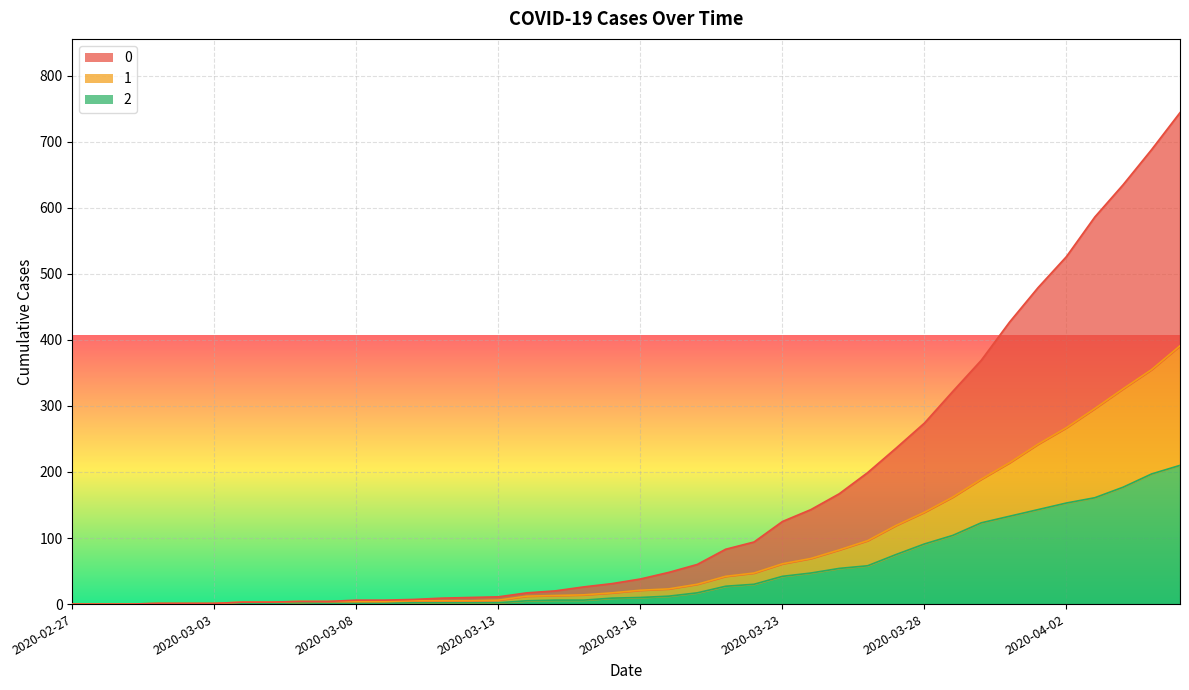

What is the total value across all series at 2020-03-07?

9